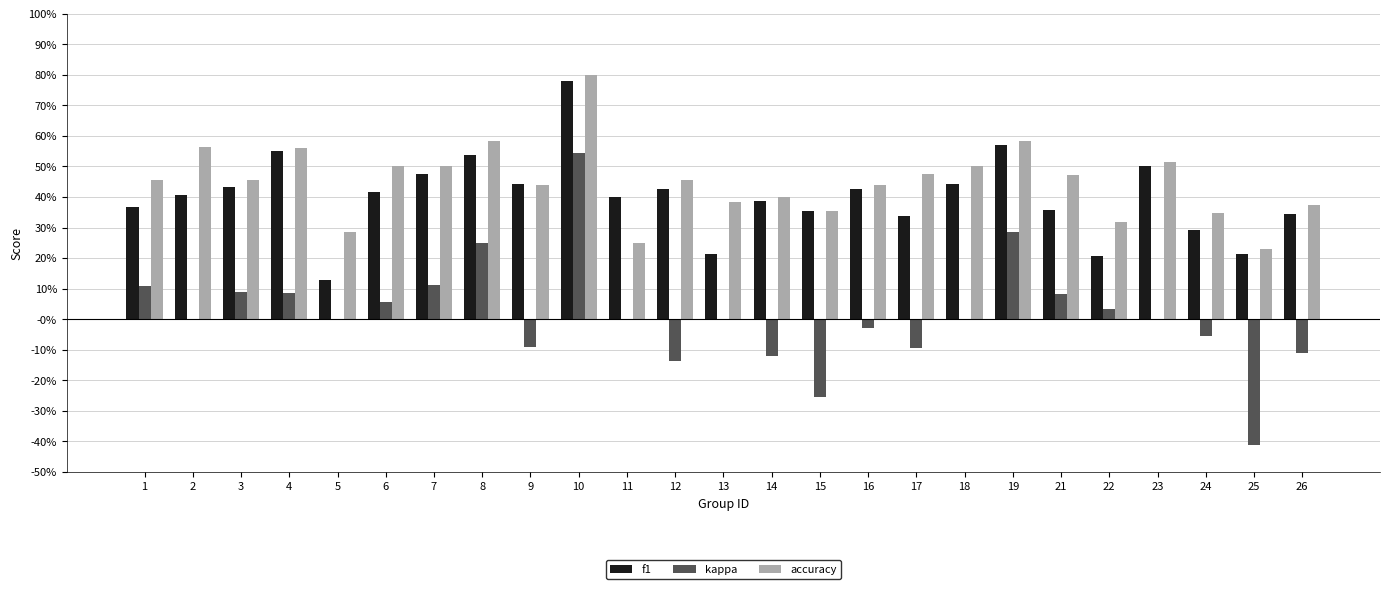

What is the difference between the maximum and second lowest values in the accuracy series?

0.6